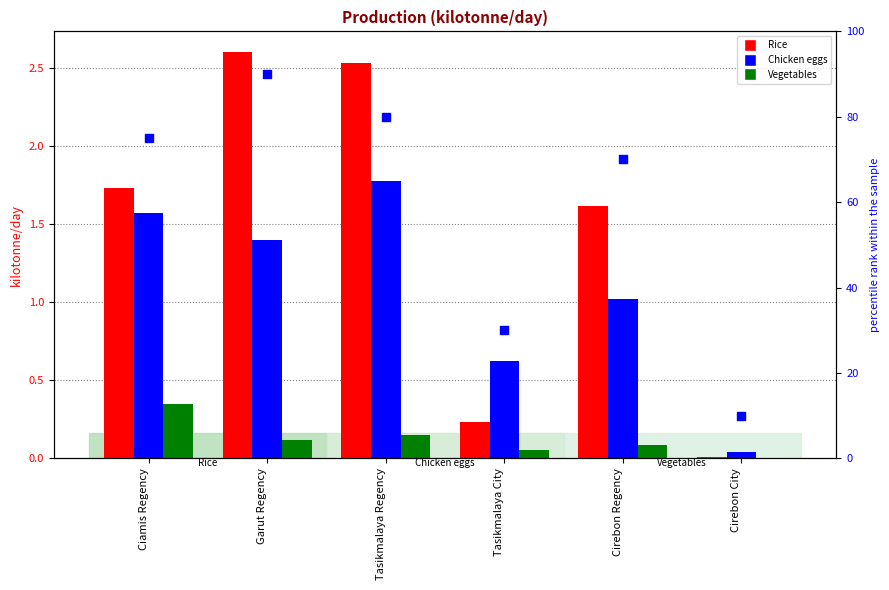

Which series has the largest Y range (max minus min)?

percentile rank within the sample